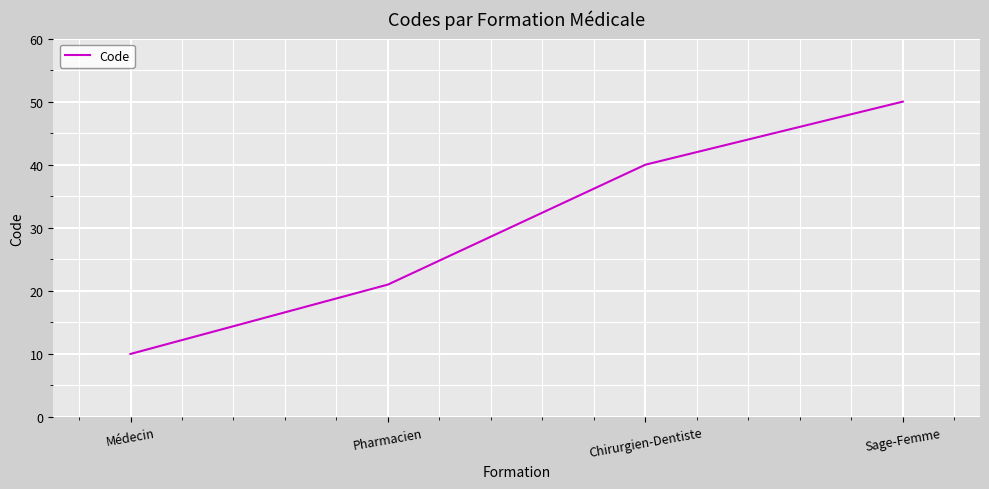

The value at Sage-Femme is 19. True or false?

False